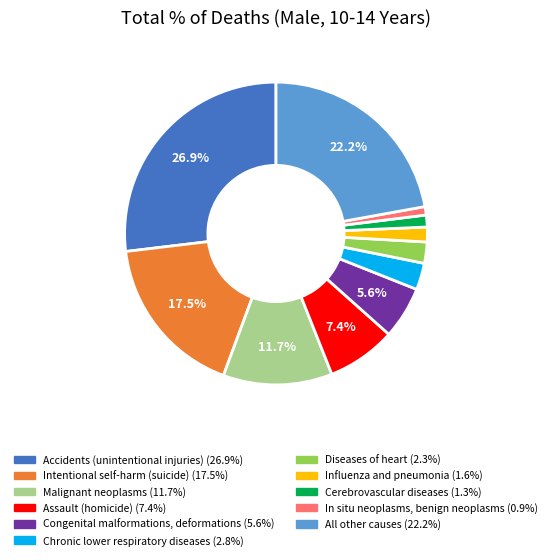

Which slice is the largest?

Accidents (unintentional injuries)